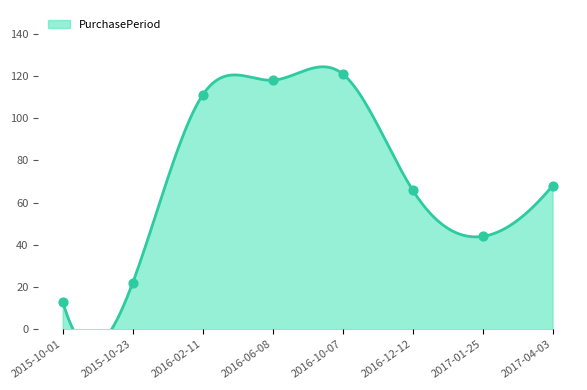

Approximately how many times larger is the value at 2017-01-25 compared to 2016-02-11?

0.4